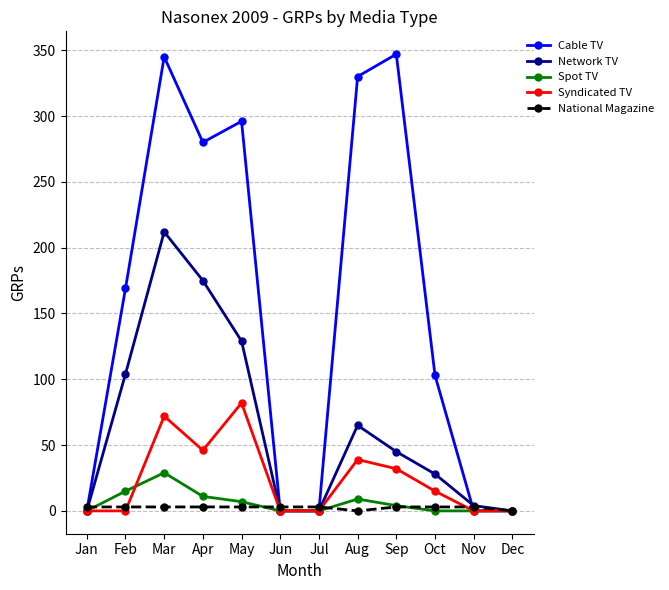

At which category does Cable TV reach its first local peak?

Mar